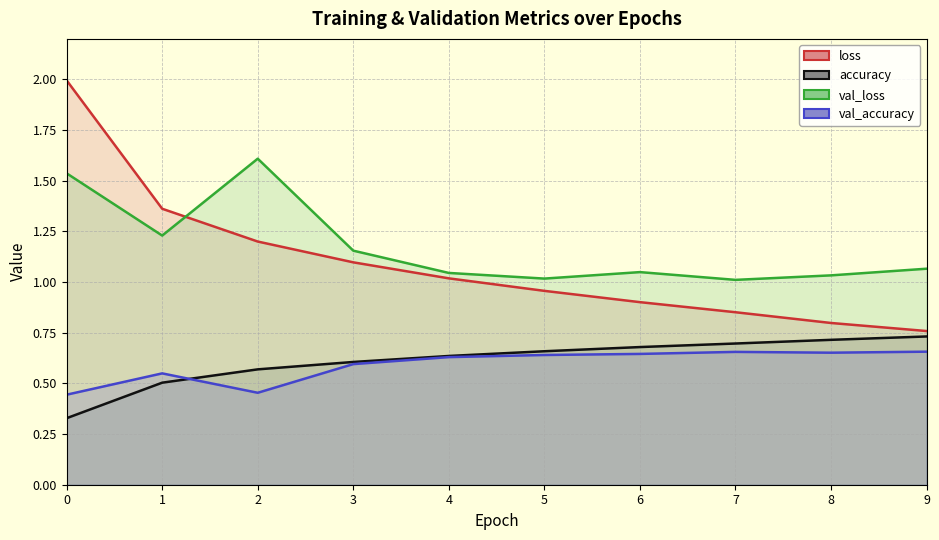

How many lines are shown in the chart?

4